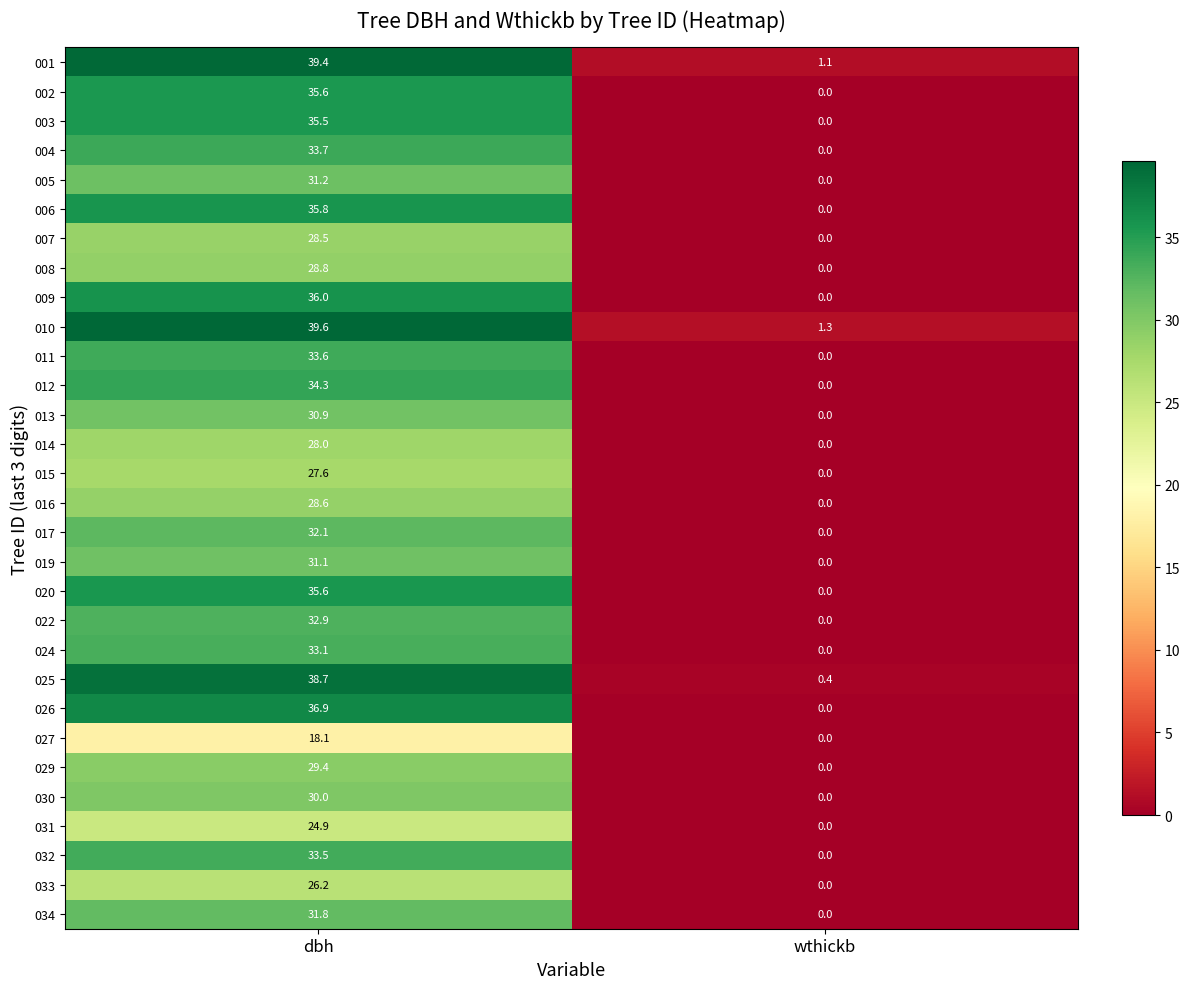

The value of 031 at wthickb is 0.0. True or false?

True